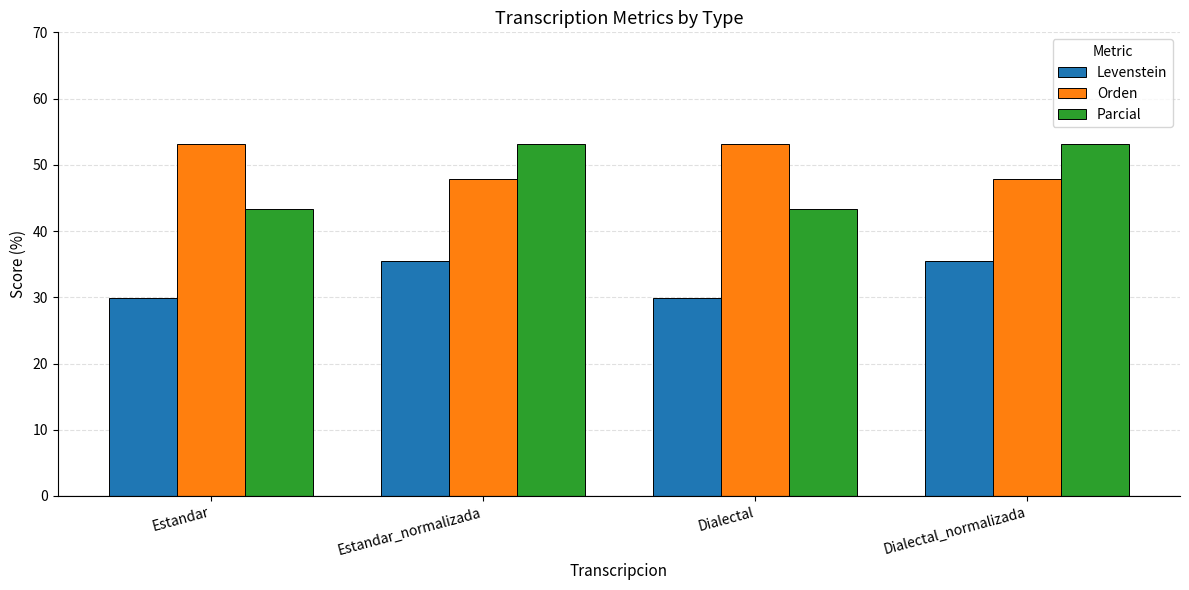

At Estandar_normalizada, list the series in order from largest to smallest.

Parcial, Orden, Levenstein